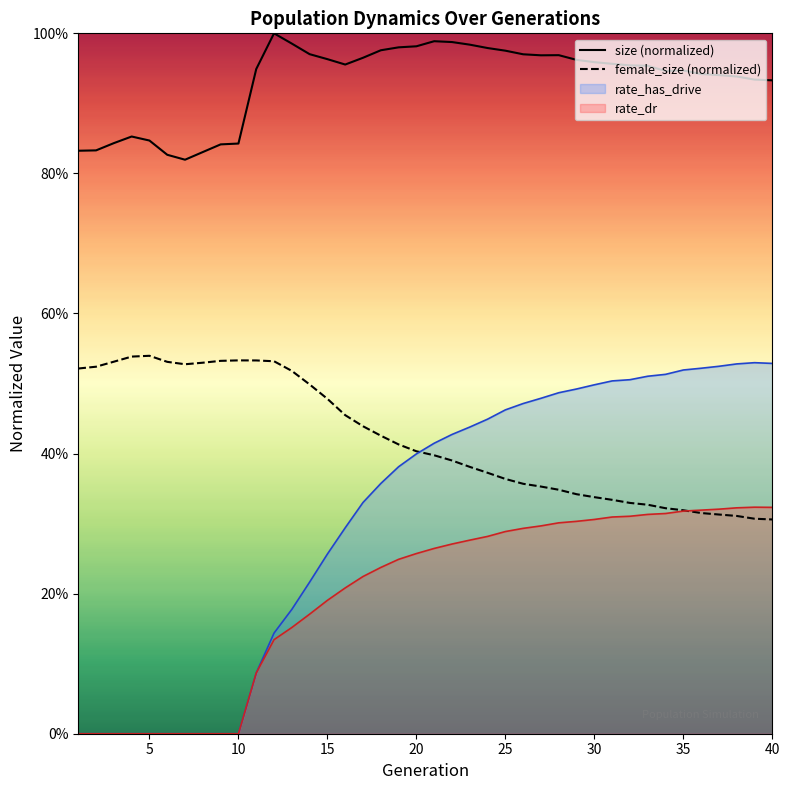

What are all the series names shown in the legend?

size (normalized), female_size (normalized), rate_has_drive, rate_dr